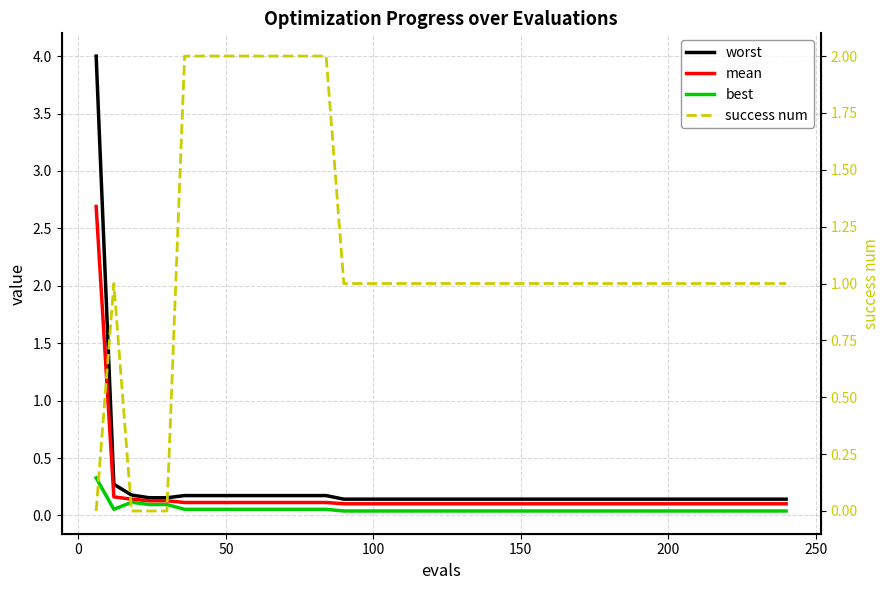

What is the highest value of the success num series?

2.0